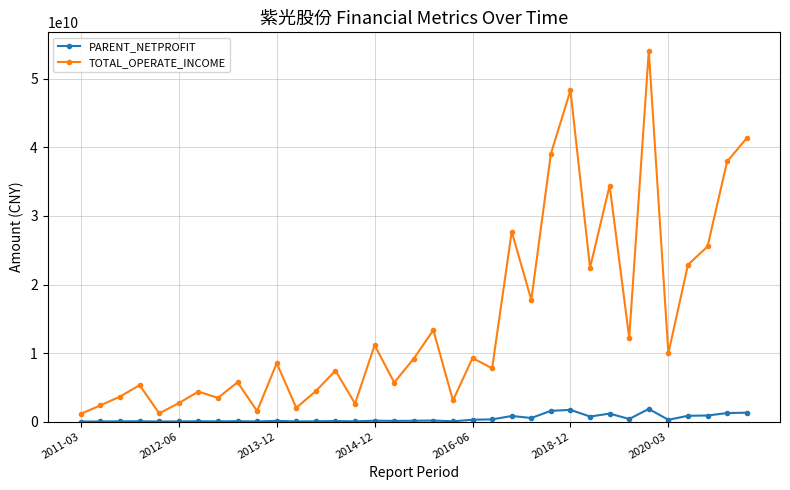

List the series in order of their peak value, lowest first.

PARENT_NETPROFIT, TOTAL_OPERATE_INCOME